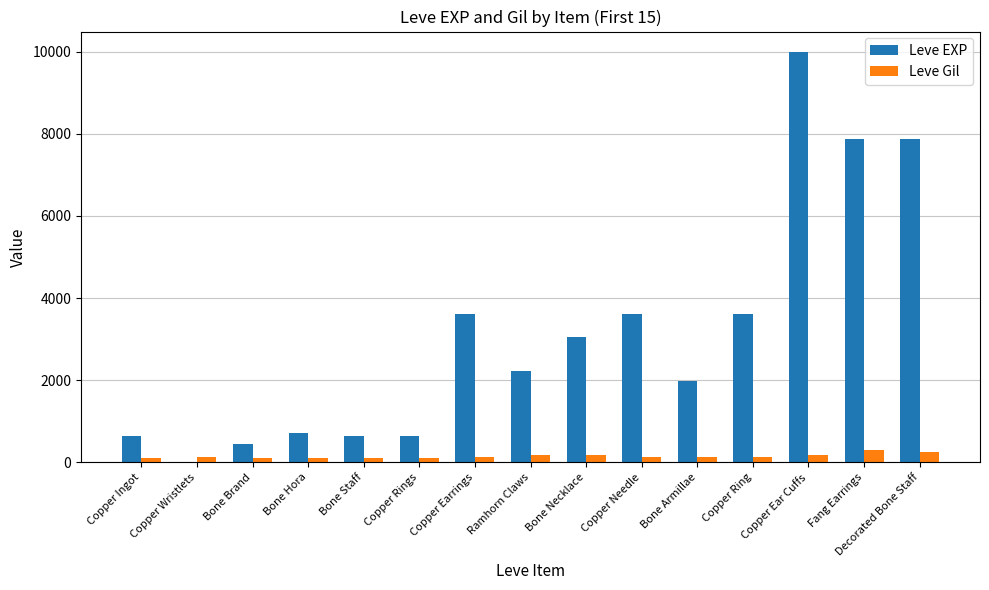

What is the greatest value displayed?

9990